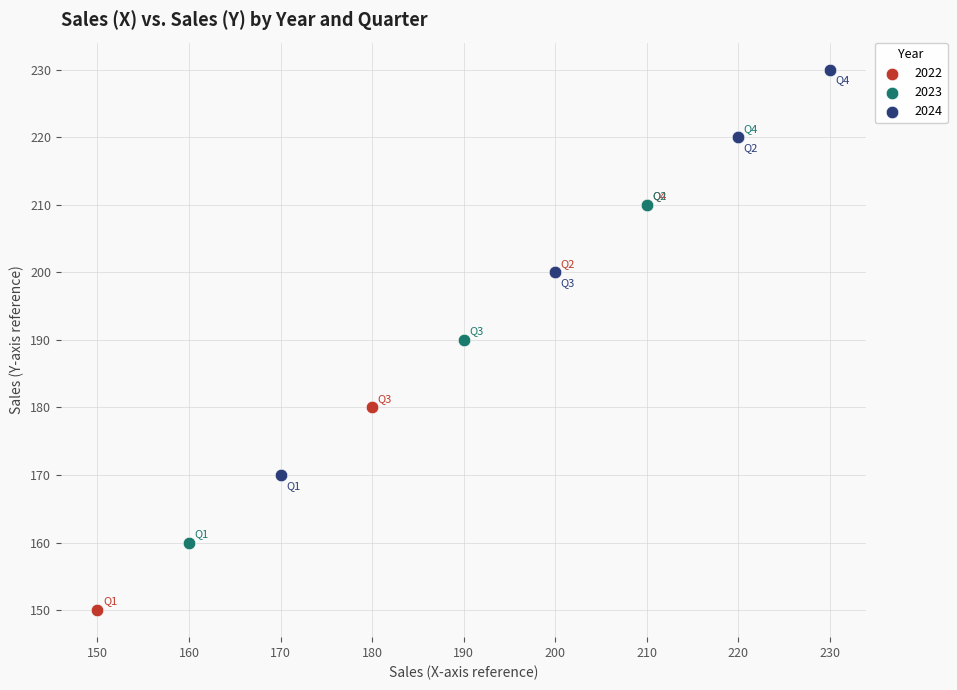

Which series reaches the maximum Y coordinate?

2024